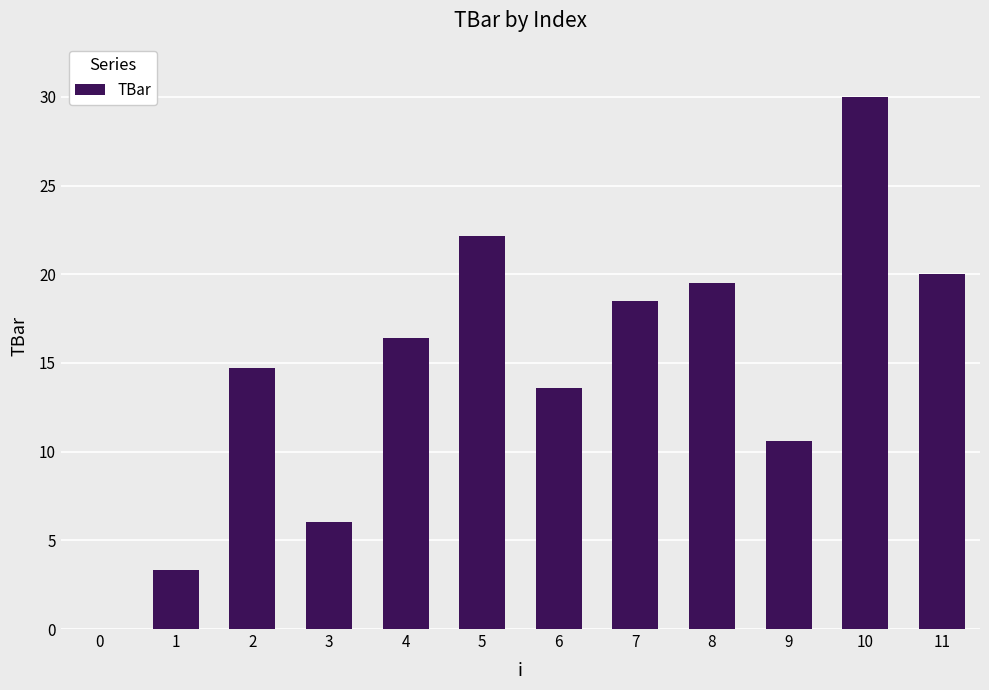

How many categories are shown in the chart?

12